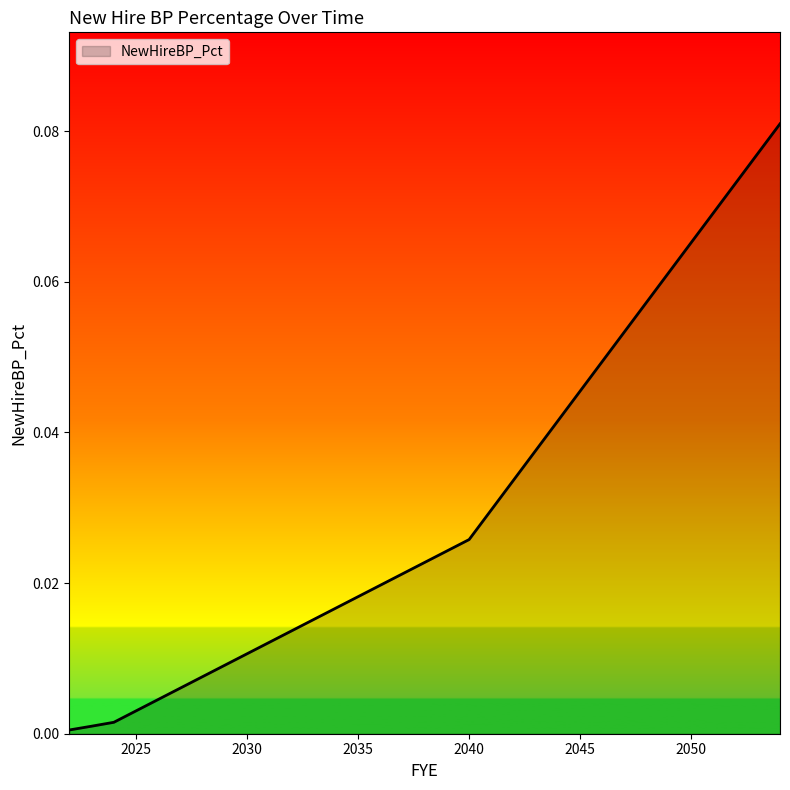

Reading left to right, extract all data points from this chart.

2022=0.0	2023=0.0	2024=0.0	2025=0.0	2026=0.0	2027=0.0	2028=0.0	2029=0.0	2030=0.0	2031=0.0	2032=0.0	2033=0.0	2034=0.0	2035=0.0	2036=0.0	2037=0.0	2038=0.0	2039=0.0	2040=0.0	2041=0.0	2042=0.0	2043=0.0	2044=0.0	2045=0.0	2046=0.0	2047=0.1	2048=0.1	2049=0.1	2050=0.1	2051=0.1	2052=0.1	2053=0.1	2054=0.1